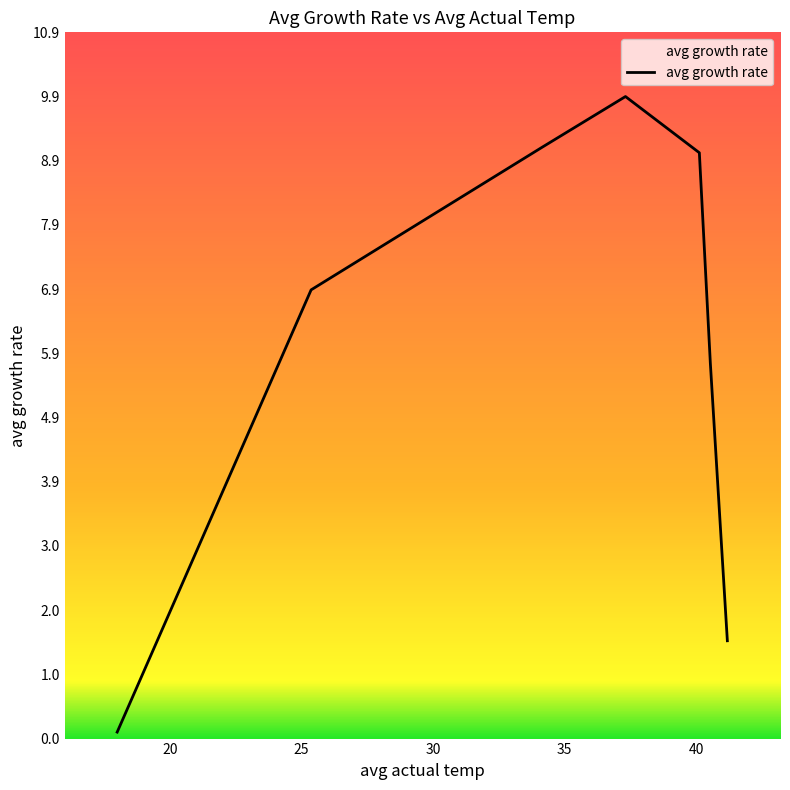

What is the difference between the maximum and second lowest values?

8.4